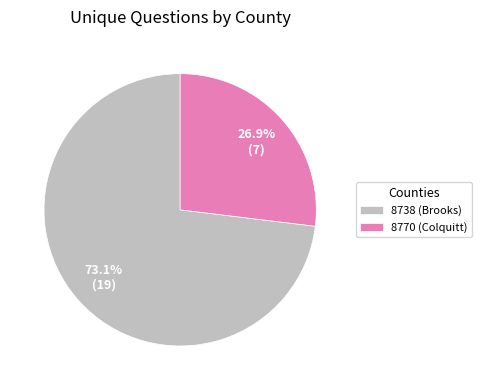

Count the number of slices in the pie.

2